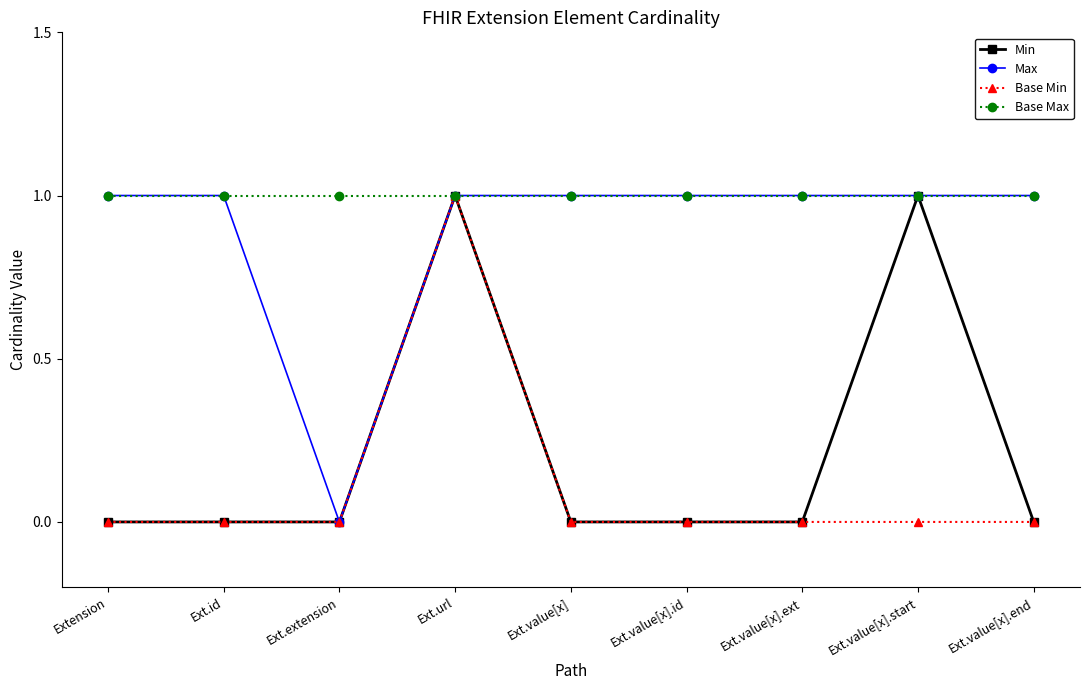

What is the spread (max minus min) of values at Ext.extension?

1